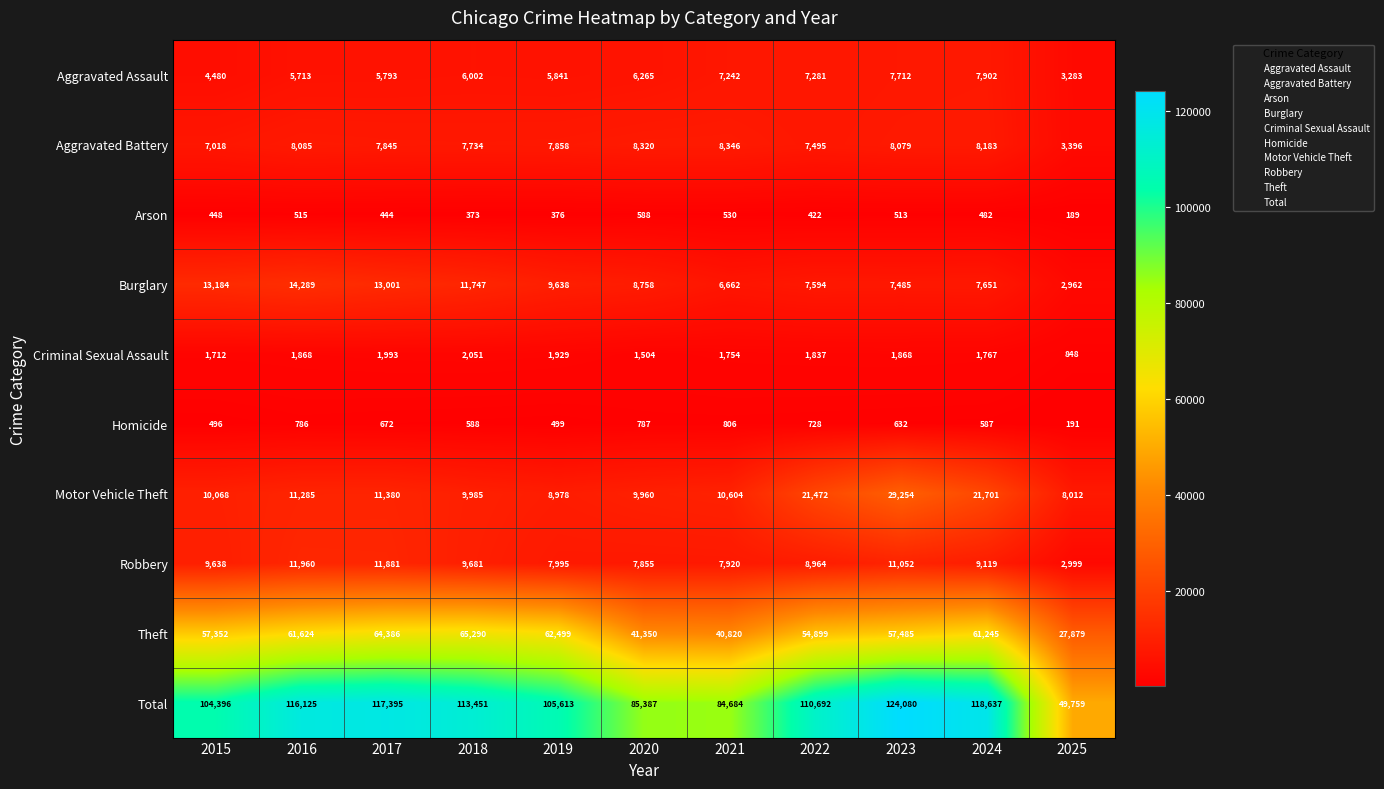

At which category does the chart reach its peak across all series?

2023